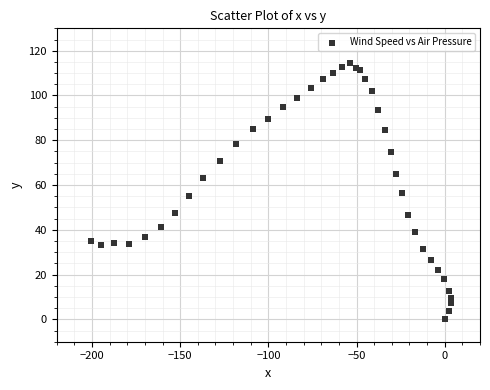

What is the range of X values (max minus min)?

204.4